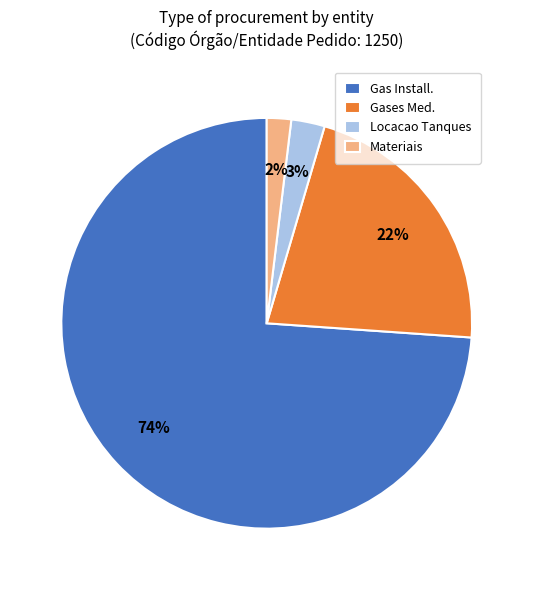

To the nearest percent, what percentage of the pie is Gases Med.?

22%